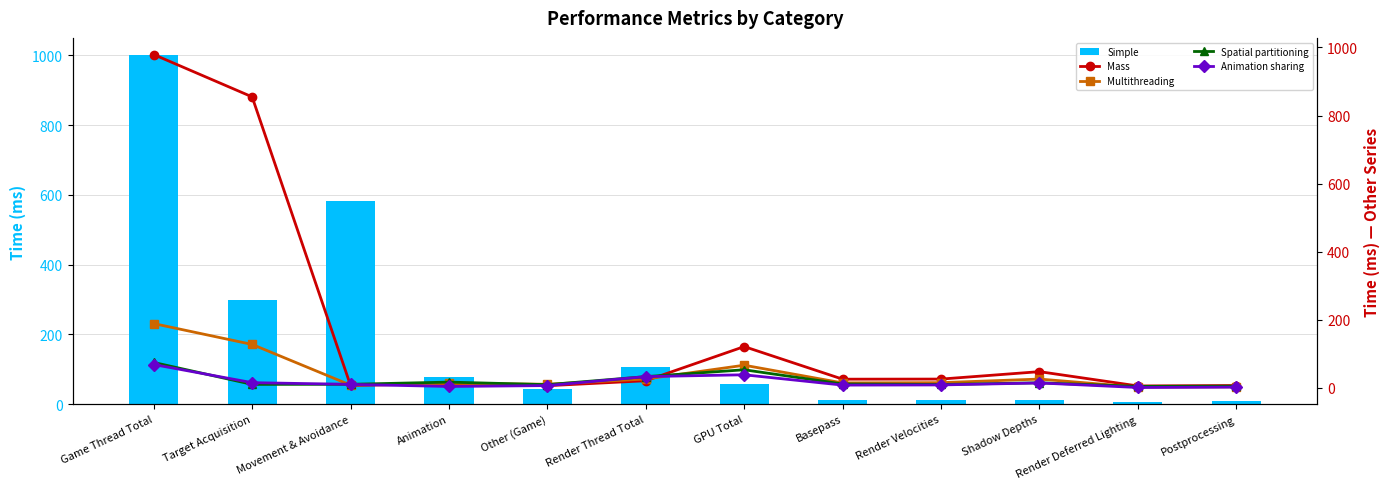

Rank the series at Animation from lowest to highest value.

Animation sharing, Mass, Multithreading, Spatial partitioning, Simple